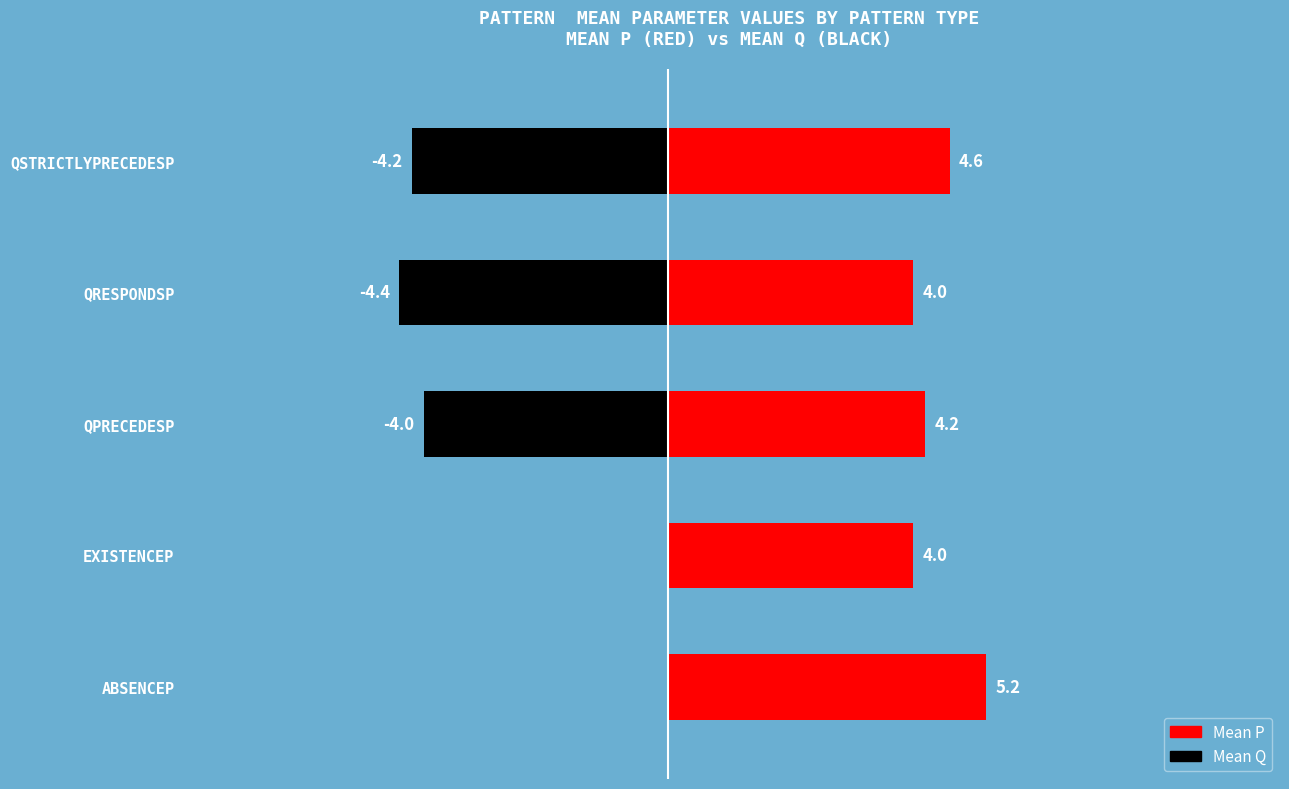

Which series changed the most between 0 and 4?

Mean Q